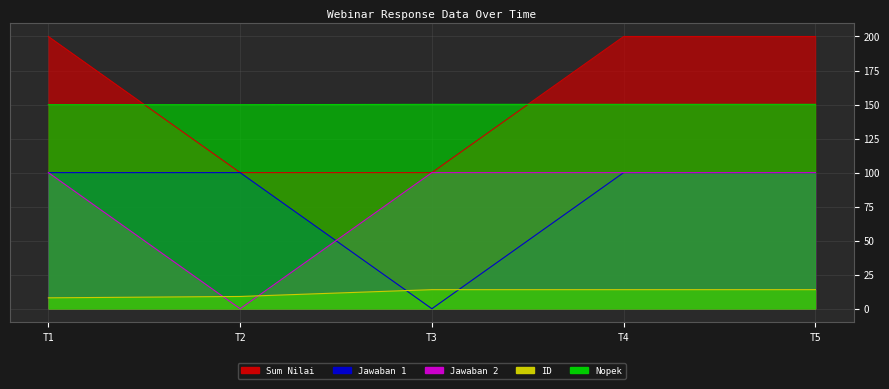

What are all the series names shown in the legend?

Sum Nilai, Jawaban 1, Jawaban 2, ID, Nopek